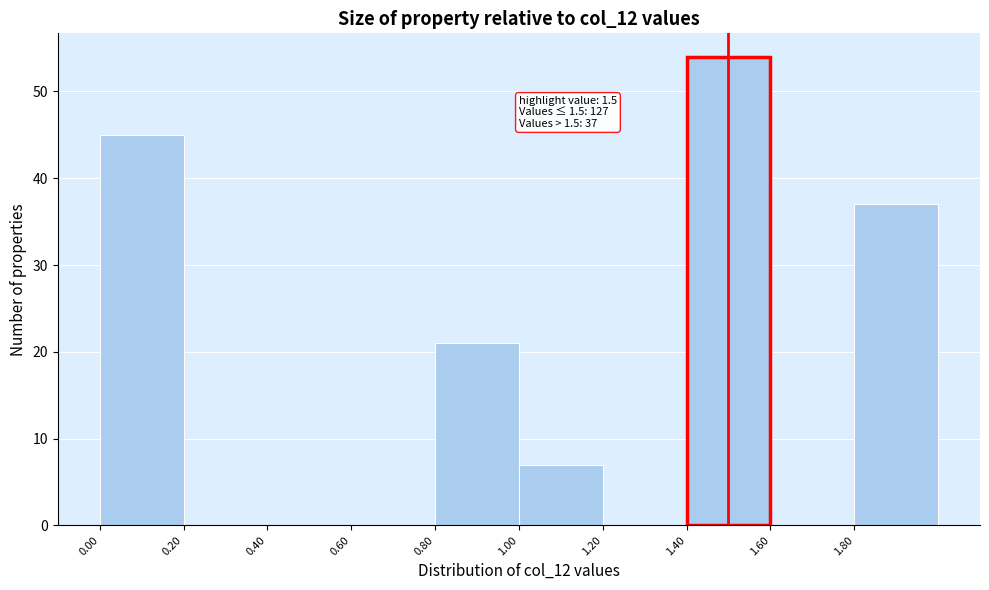

Over which range of the x-axis is the bar tallest?

1.4 to 1.6